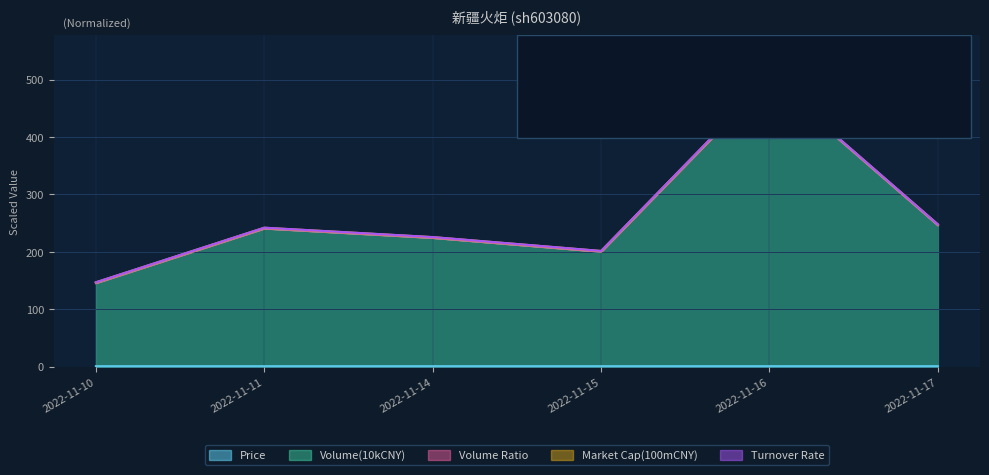

How many data points in Turnover Rate are above 240?

3